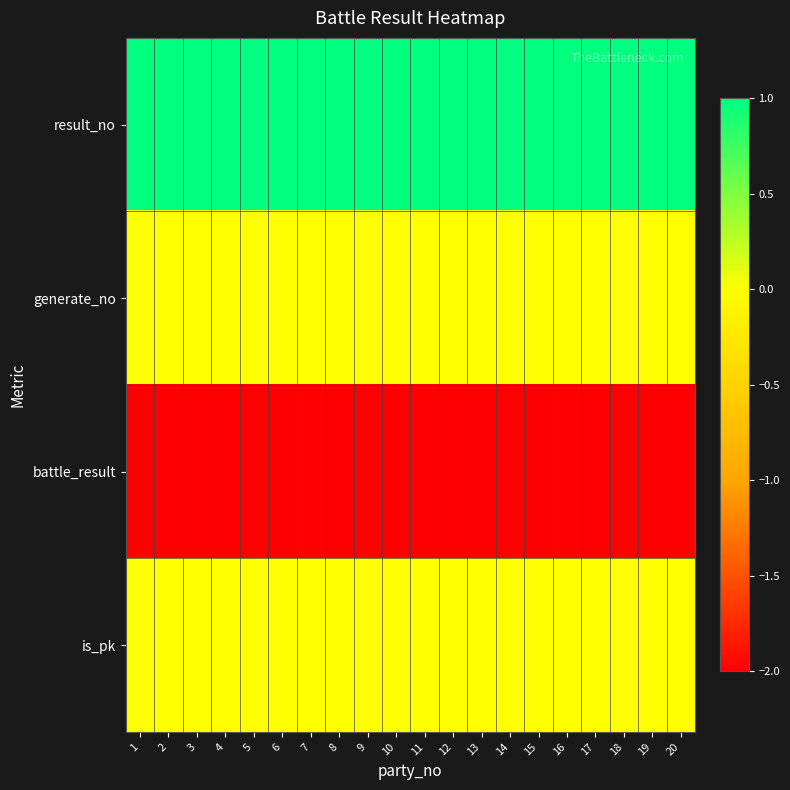

Reading right to left, list all the values displayed in this chart.

result_no: 20=1	19=1	18=1	17=1	16=1	15=1	14=1	13=1	12=1	11=1	10=1	9=1	8=1	7=1	6=1	5=1	4=1	3=1	2=1	1=1
generate_no: 20=0	19=0	18=0	17=0	16=0	15=0	14=0	13=0	12=0	11=0	10=0	9=0	8=0	7=0	6=0	5=0	4=0	3=0	2=0	1=0
battle_result: 20=-2	19=-2	18=-2	17=-2	16=-2	15=-2	14=-2	13=-2	12=-2	11=-2	10=-2	9=-2	8=-2	7=-2	6=-2	5=-2	4=-2	3=-2	2=-2	1=-2
is_pk: 20=0	19=0	18=0	17=0	16=0	15=0	14=0	13=0	12=0	11=0	10=0	9=0	8=0	7=0	6=0	5=0	4=0	3=0	2=0	1=0